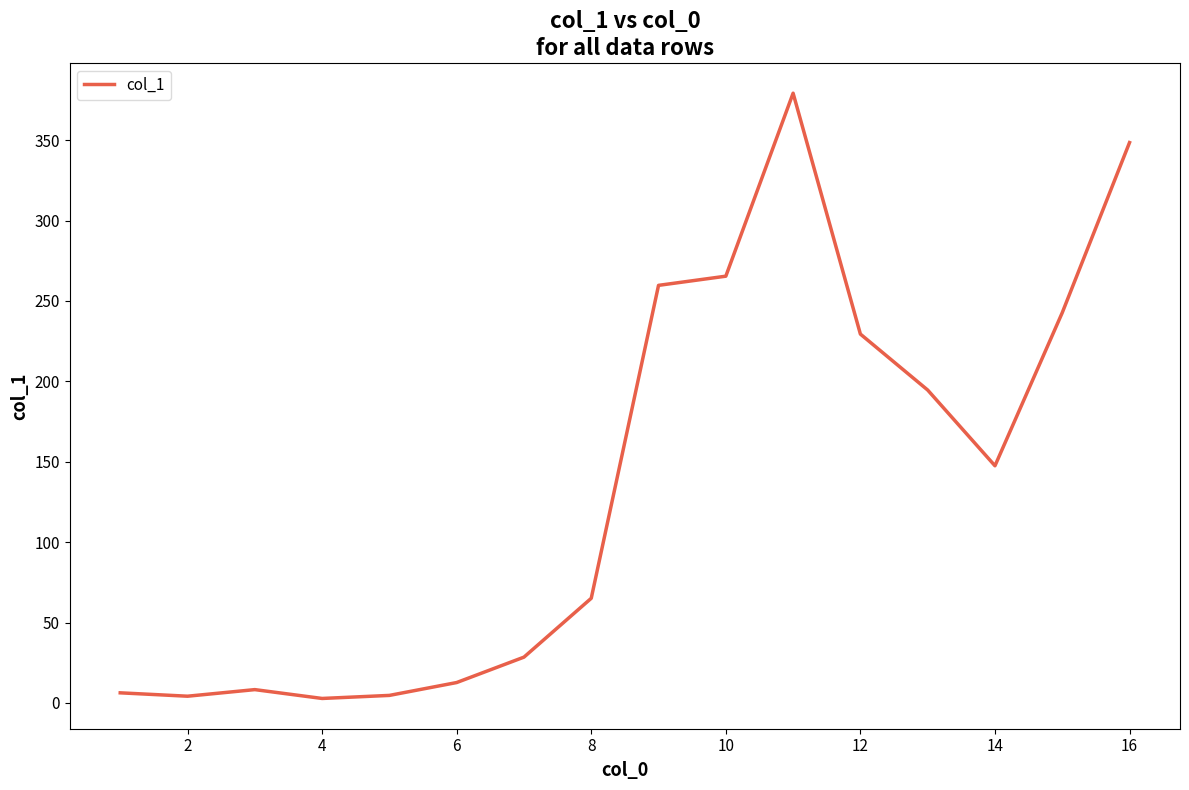

What is the difference between the maximum and minimum values?

376.4